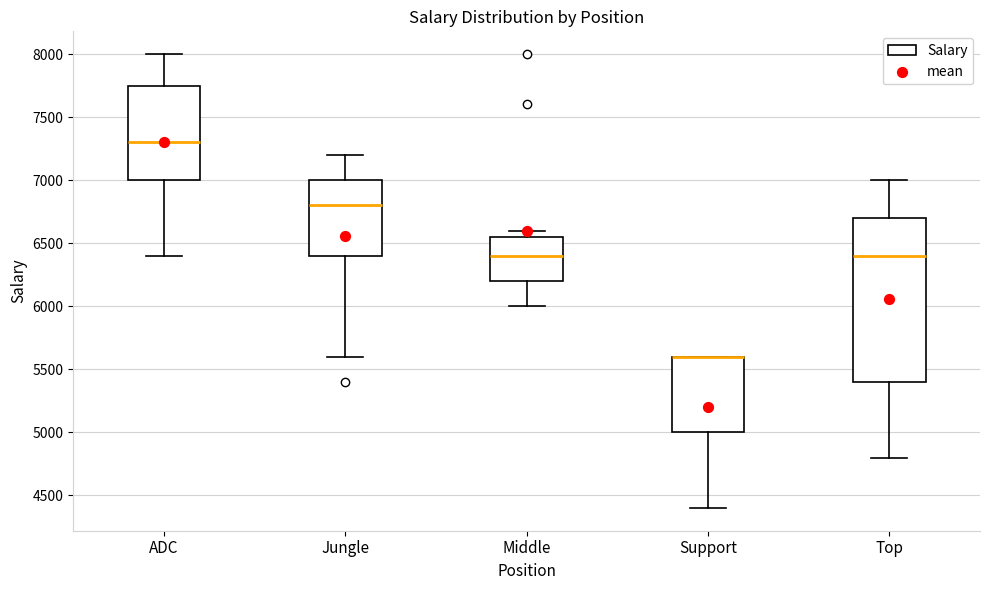

Reading left to right, transcribe this box plot: for each box, give where its median line is, the range the box spans, and where its two whiskers end, as read against the y-axis. The values are not printed on the chart, so give them approximately, as read against the axis.

ADC: median 7300, box 7000 to 7750, whiskers 6400 to 8000
Jungle: median 6800, box 6400 to 7000, whiskers 5600 to 7200
Middle: median 6400, box 6200 to 6550, whiskers 6000 to 6600
Support: median 5600 (drawn on the box's upper edge), box 5000 to 5600, whiskers 4400 to 5600
Top: median 6400, box 5400 to 6700, whiskers 4800 to 7000